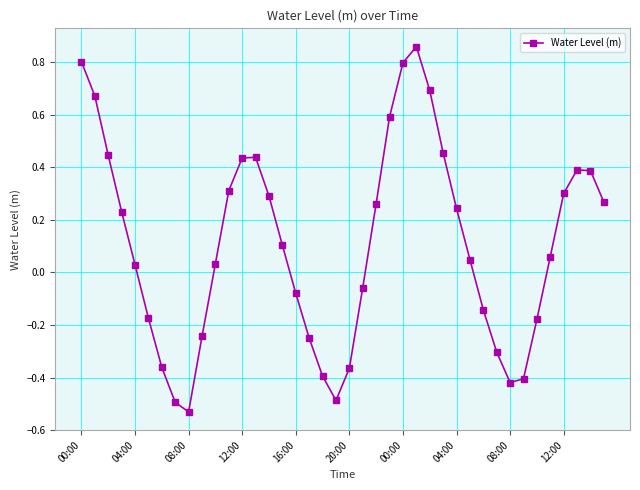

What is the difference between the second highest and second lowest values?

1.3